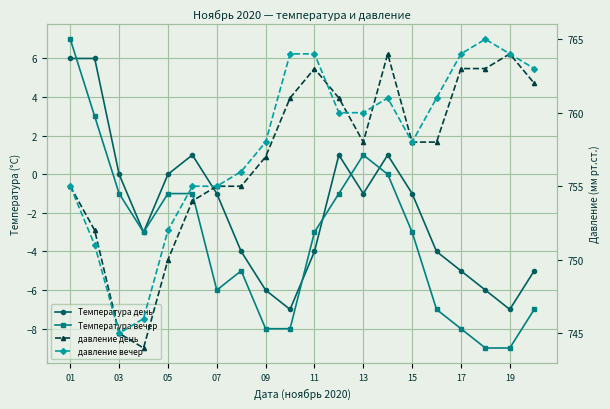

At 19, list the series in order from largest to smallest.

давление вечер, давление день, Температура день, Температура вечер